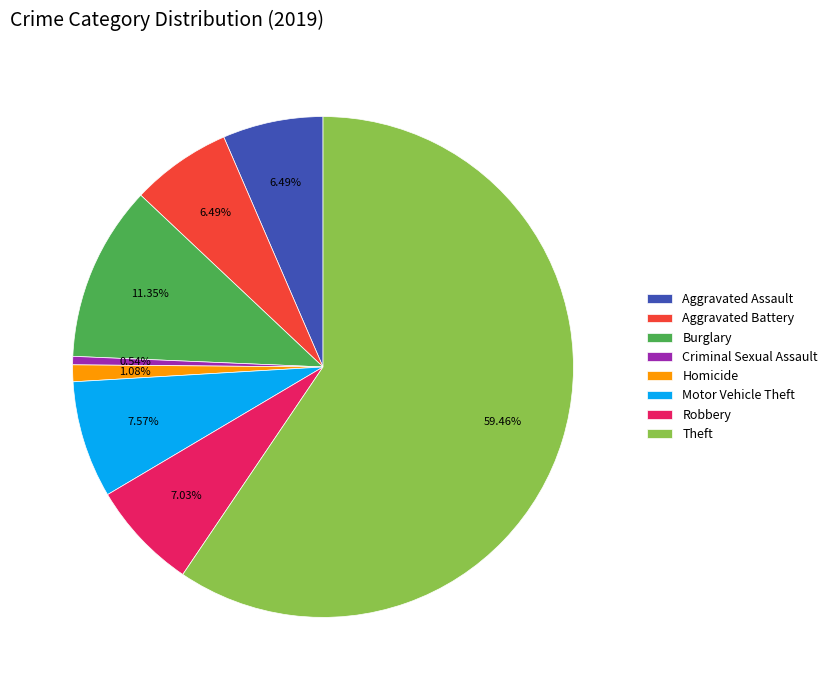

Does Motor Vehicle Theft account for over 50% of the chart?

No